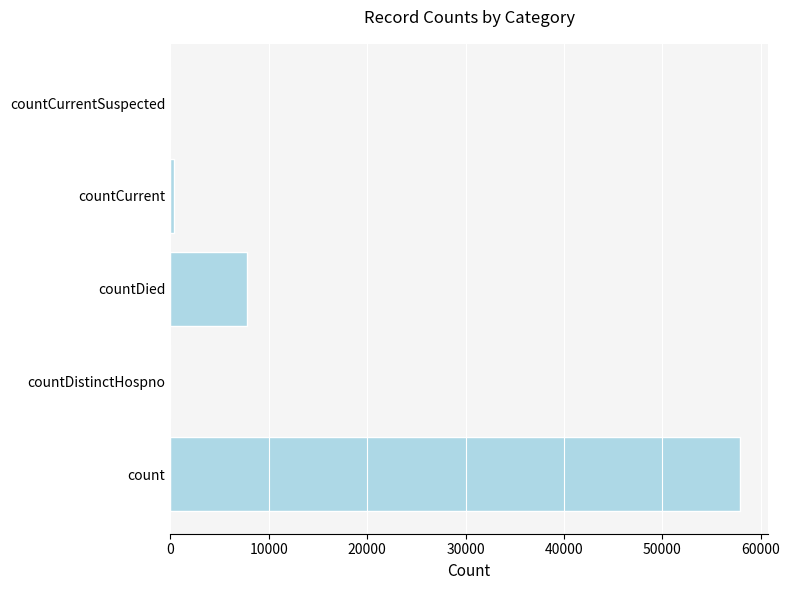

What is the greatest value displayed?

57842